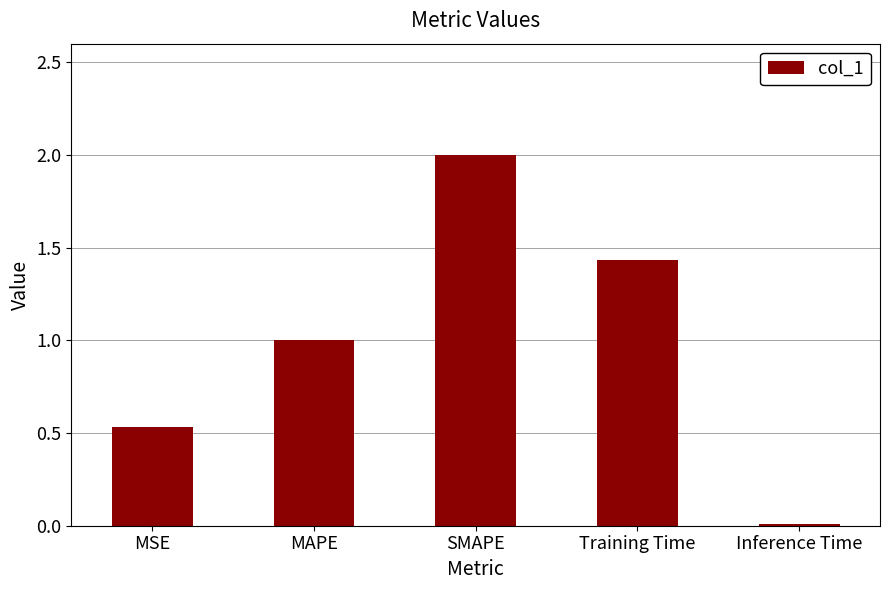

Rank the categories by value from highest to lowest.

SMAPE, Training Time, MAPE, MSE, Inference Time